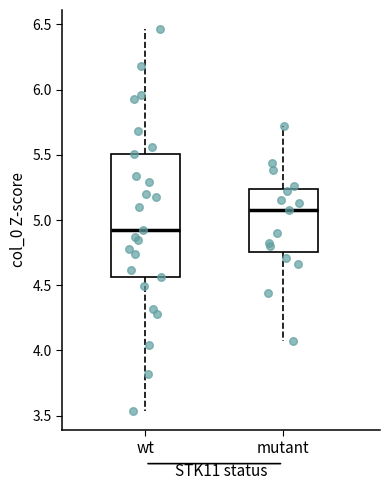

Which box is the tallest, from its lower edge to its upper edge?

wt